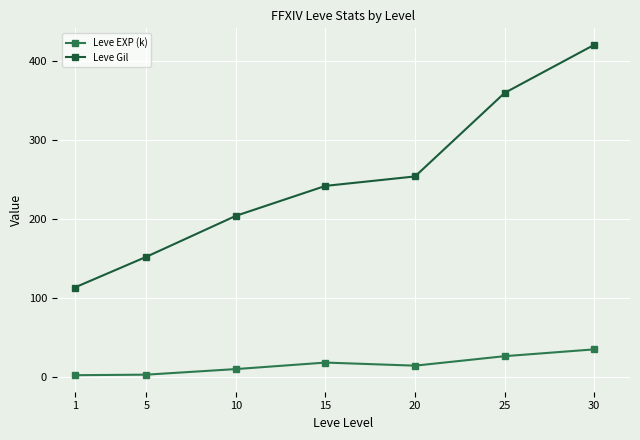

The value of Leve Gil at 15 is 242.0. True or false?

True